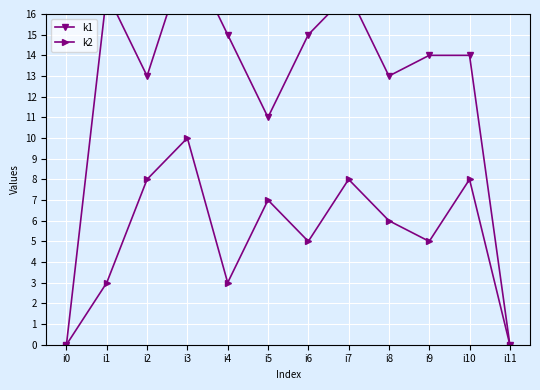

The k2 series shows 0 at i11. True or false?

True